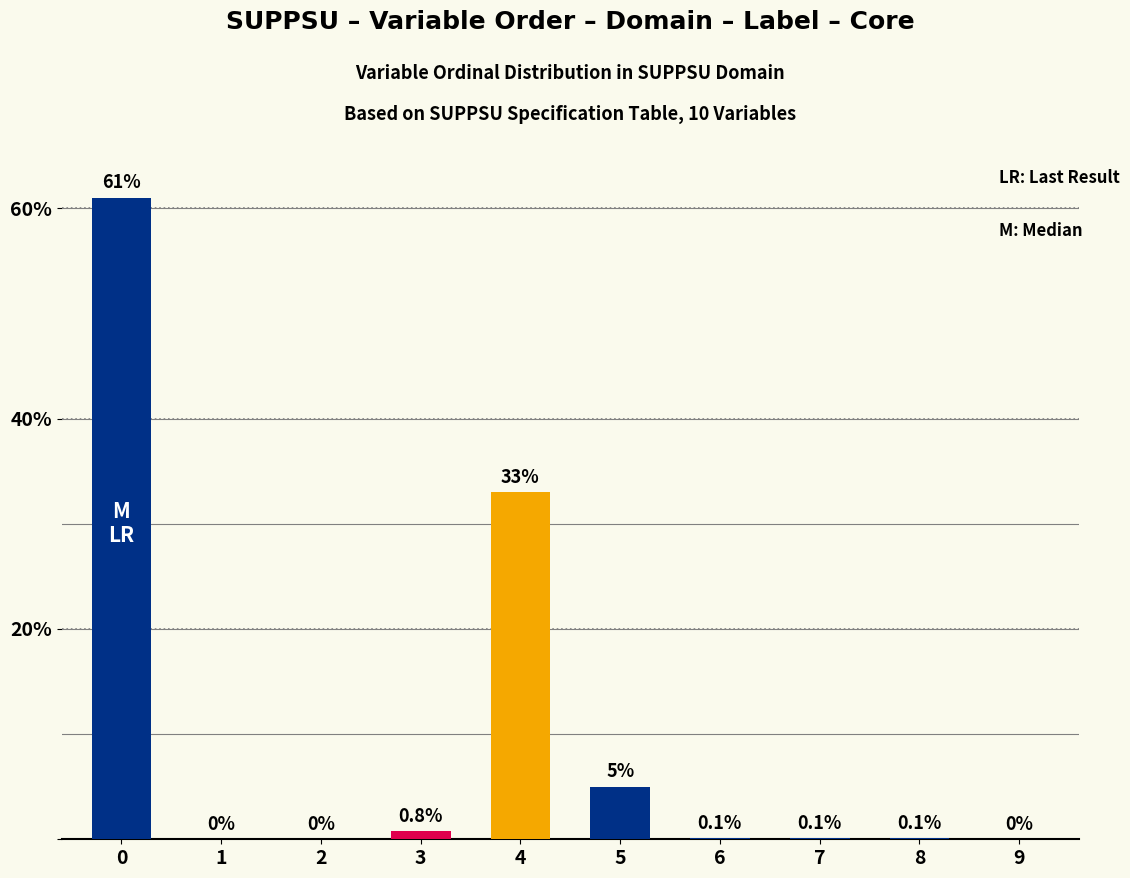

What is the change in value from 5 to 8?

-4.9